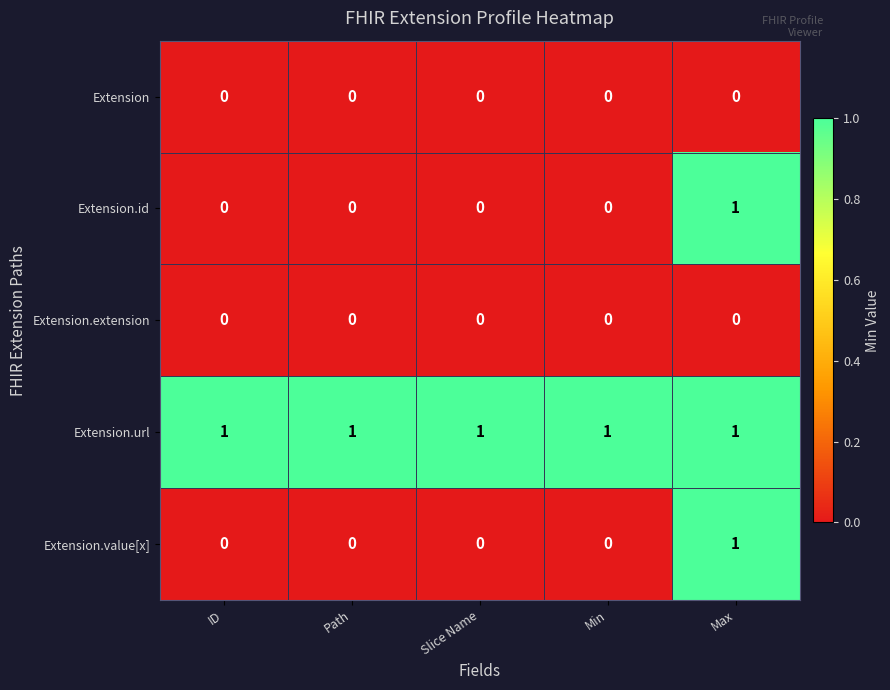

How many categories are shown in the chart?

5